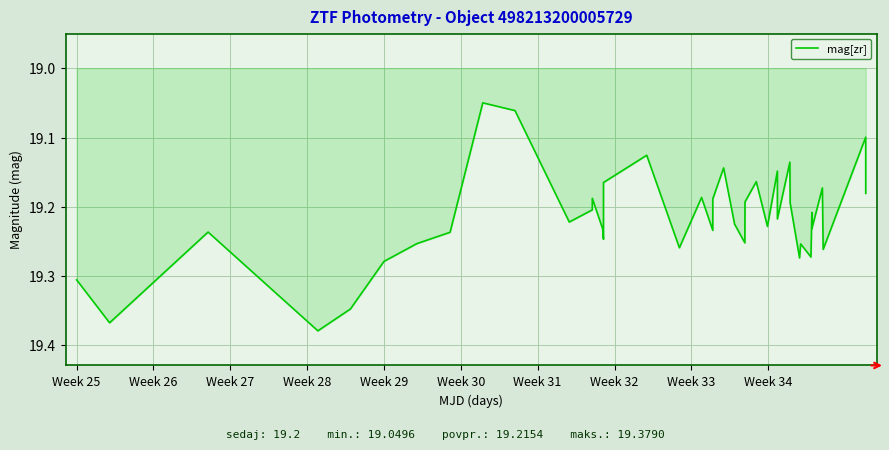

What is the difference between the maximum and minimum values?

0.3